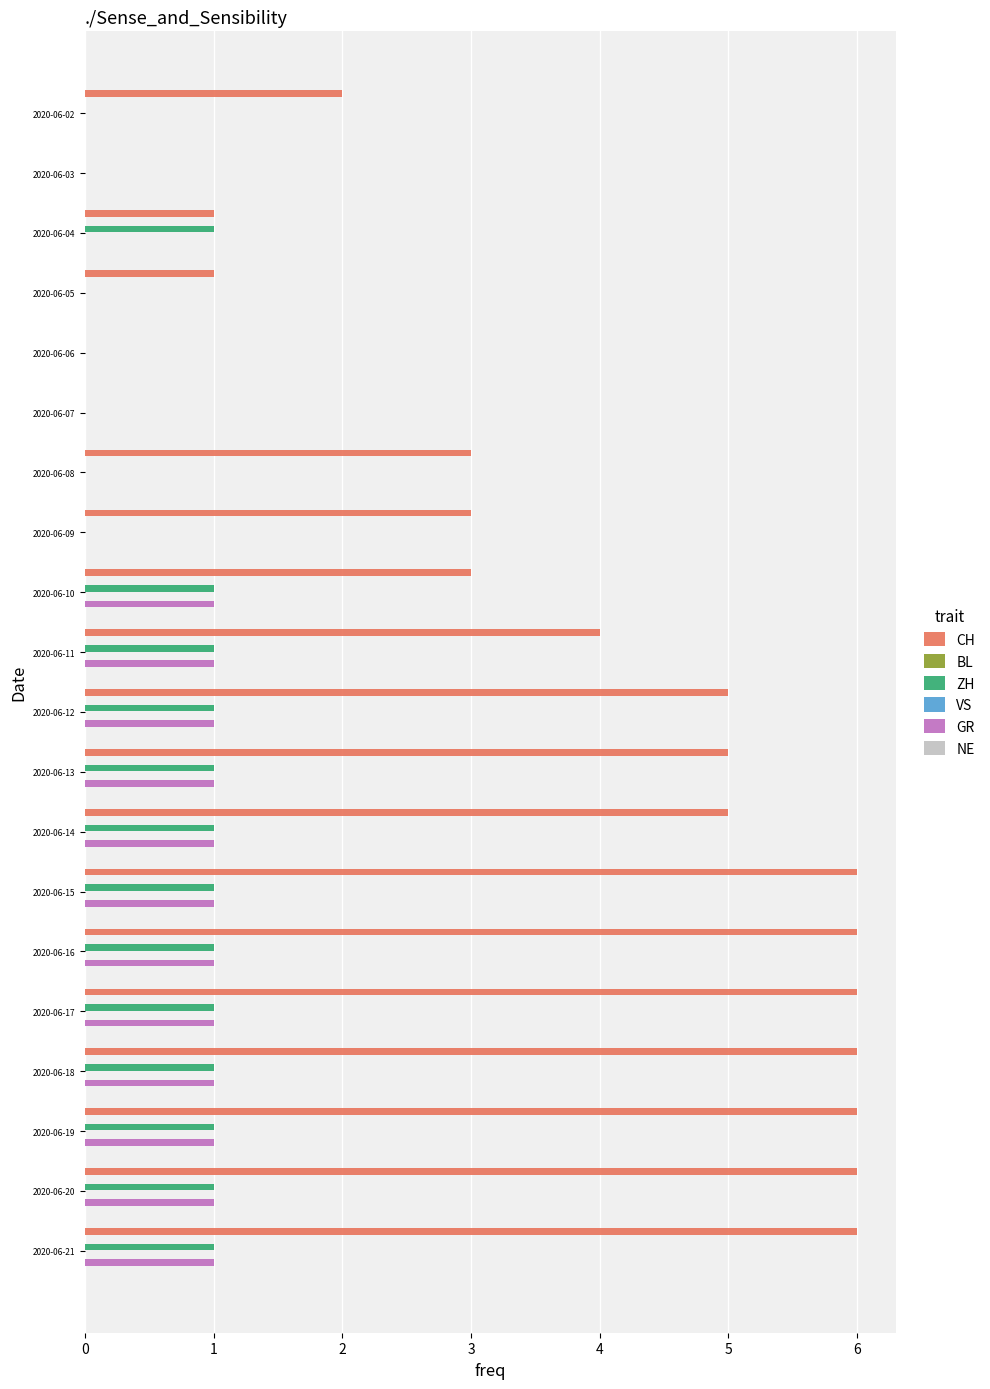

What are all the series names shown in the legend?

CH, BL, ZH, VS, GR, NE